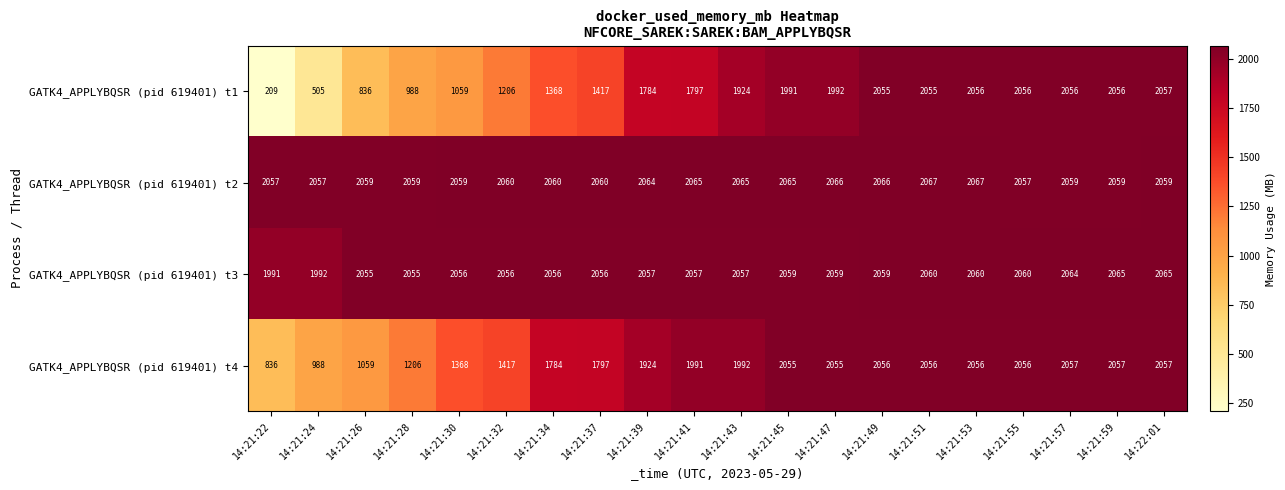

Which series has the largest total across all categories?

GATK4_APPLYBQSR (pid 619401) t2